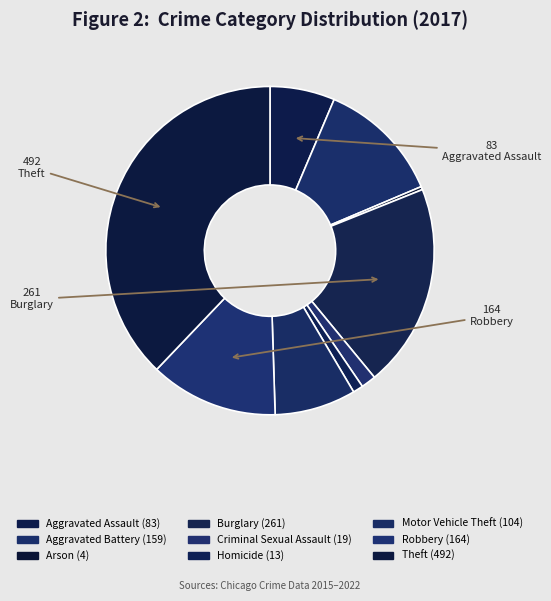

Is there a majority slice in this chart?

No